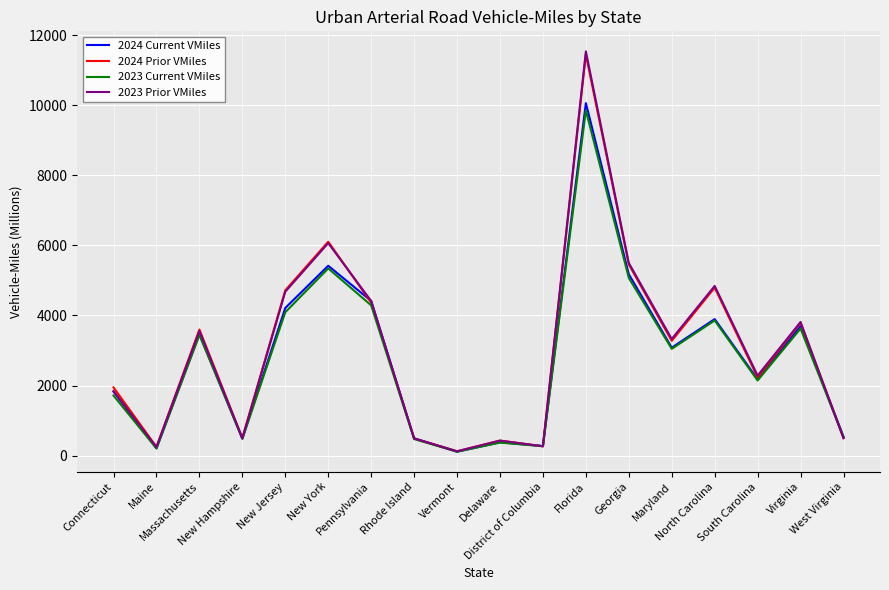

How many lines are shown in the chart?

4